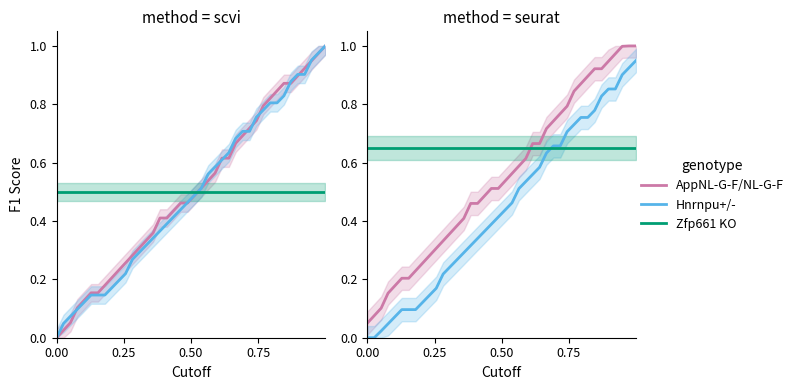

What is the average value of the y series?

0.5